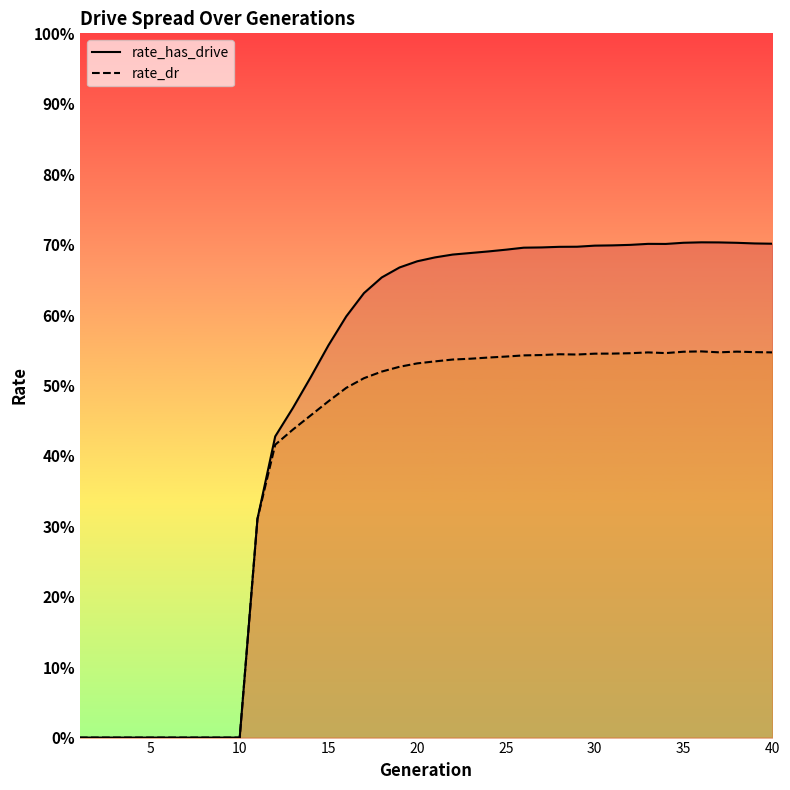

What is the difference between the second highest and minimum values in the rate_has_drive series?

0.7